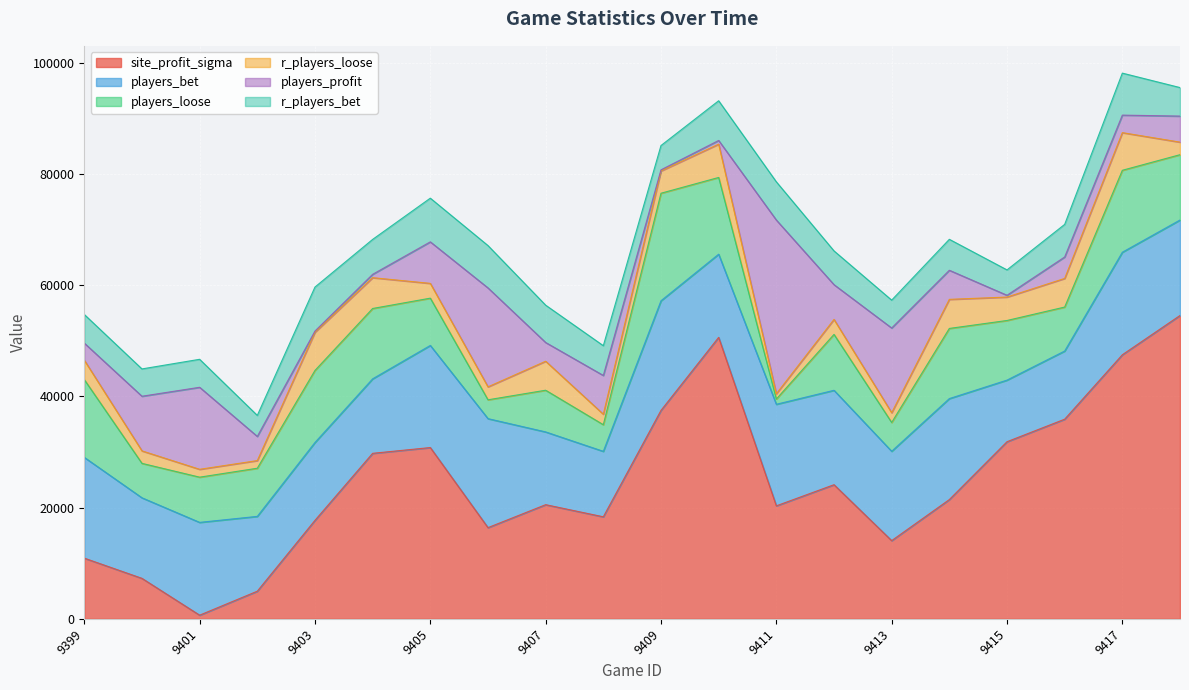

Where does the r_players_loose series first go above 3492?

9403